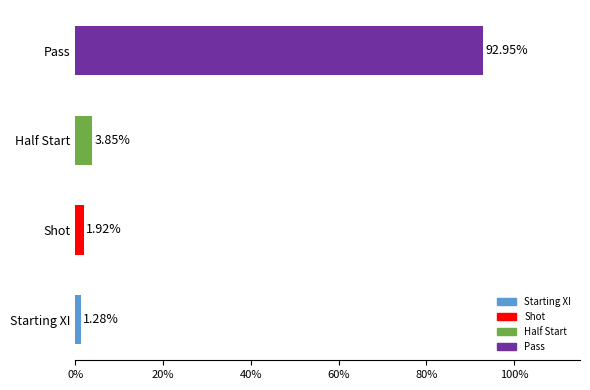

What is the change in value from Starting XI to Pass?

+91.7